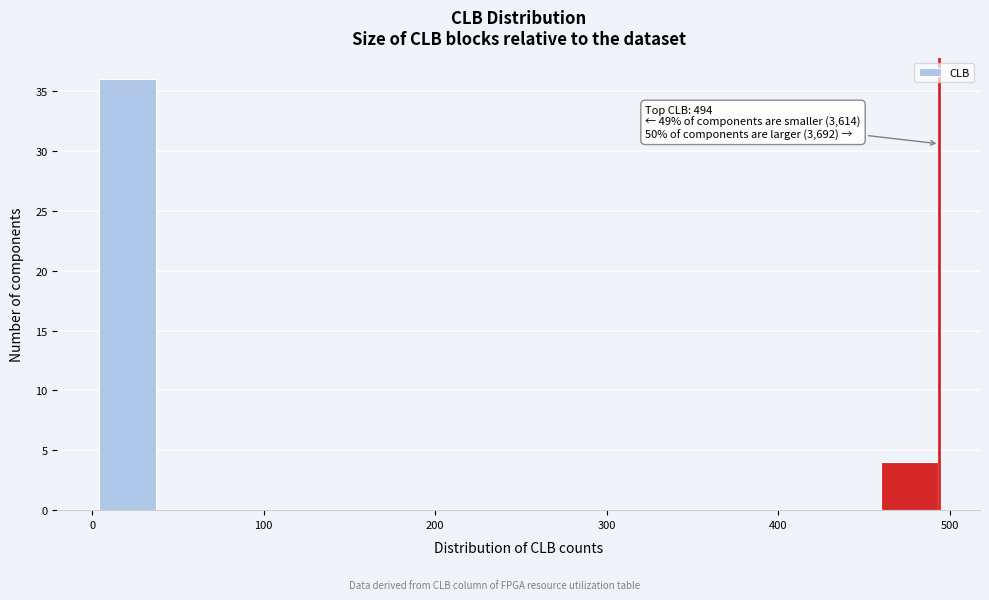

Around what value on the x-axis is the tallest bar? Give the approximate position of its centre, as read against the axis.

20